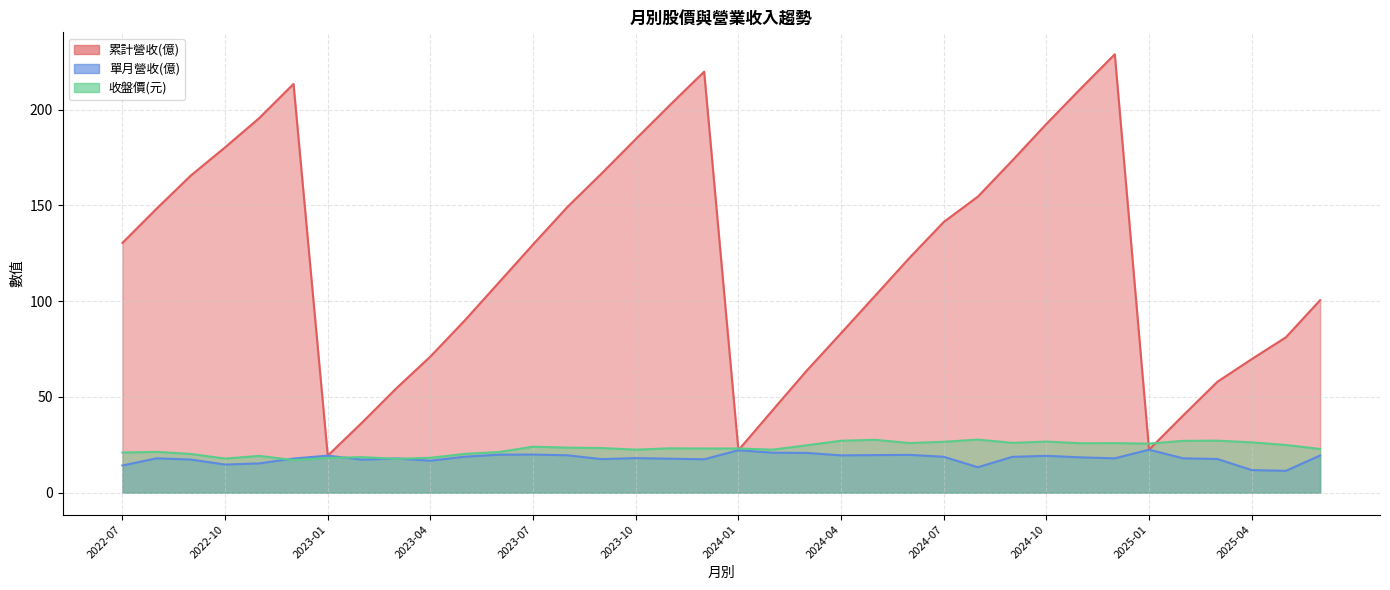

Is it true that 單月營收(億) equals 17.2 at 2023-02?

True